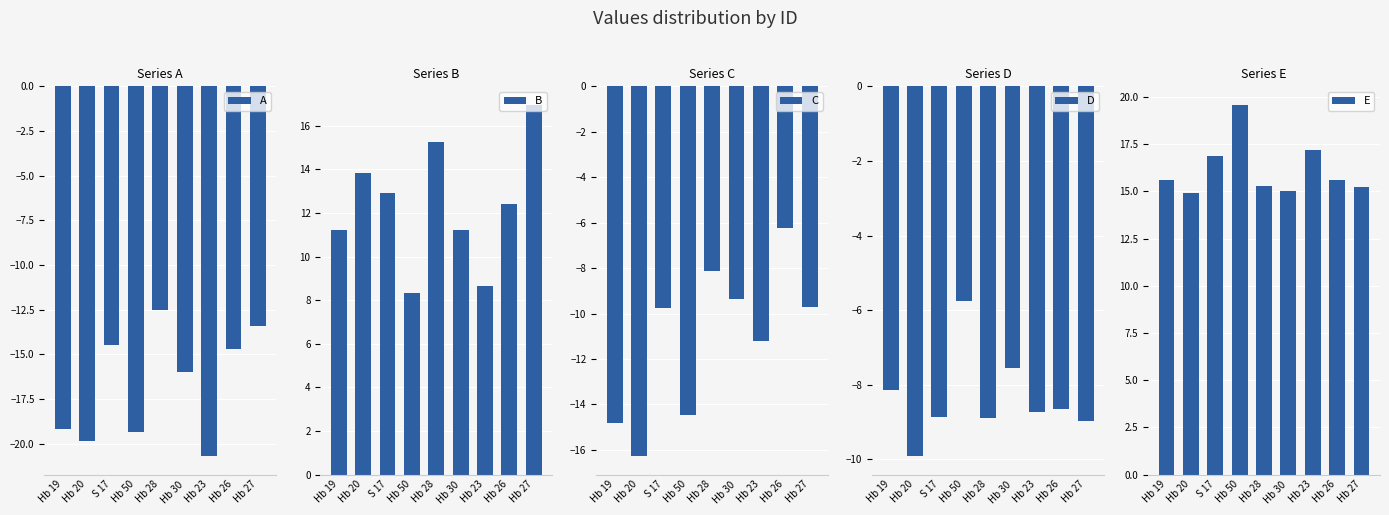

At which category does the chart reach its minimum across all series?

Hb 23